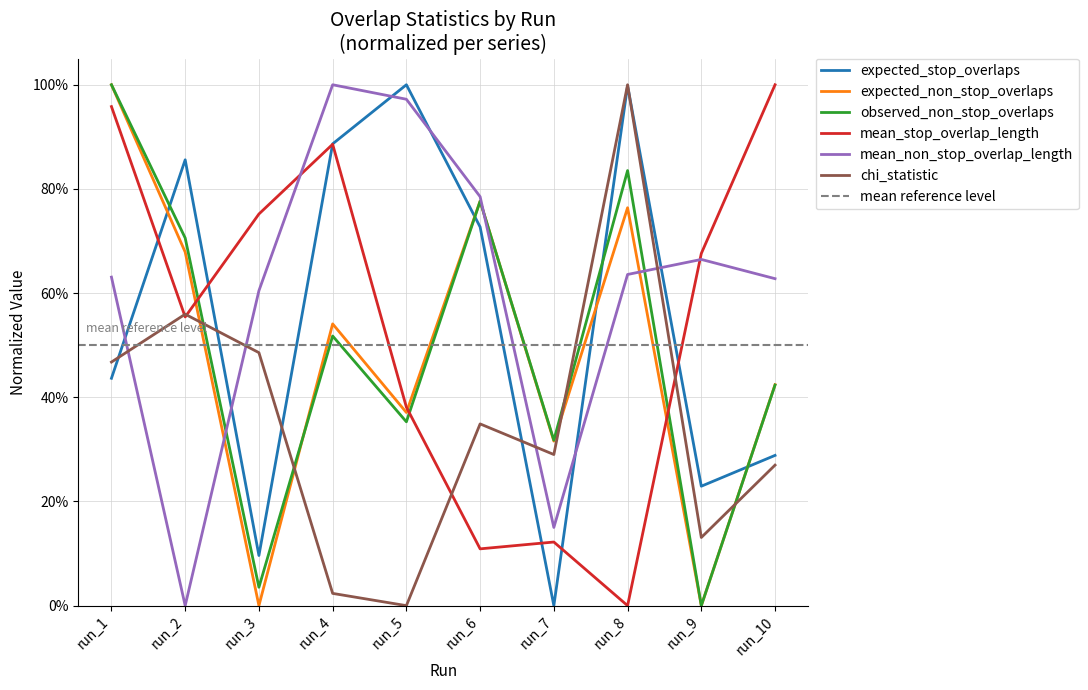

At run_2, list the series in order from largest to smallest.

expected_stop_overlaps, observed_non_stop_overlaps, expected_non_stop_overlaps, chi_statistic, mean_stop_overlap_length, mean_non_stop_overlap_length